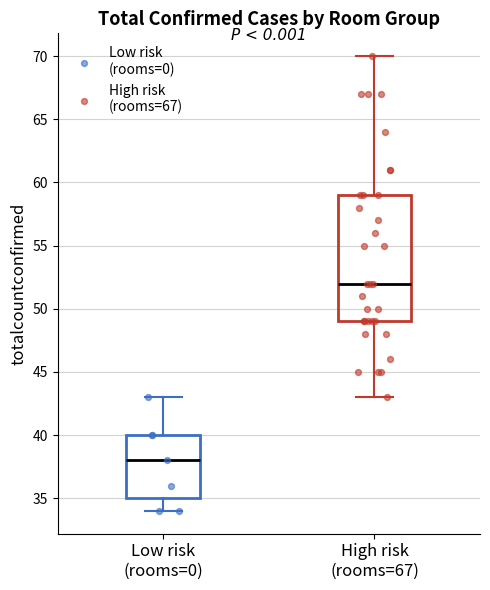

Reading left to right, transcribe this box plot: for each box, give where its median line is, the range the box spans, and where its two whiskers end, as read against the y-axis. The values are not printed on the chart, so give them approximately, as read against the axis.

Low risk (rooms=0): median 38, box 35 to 40, whiskers 34 to 43
High risk (rooms=67): median 52, box 49 to 59, whiskers 43 to 70